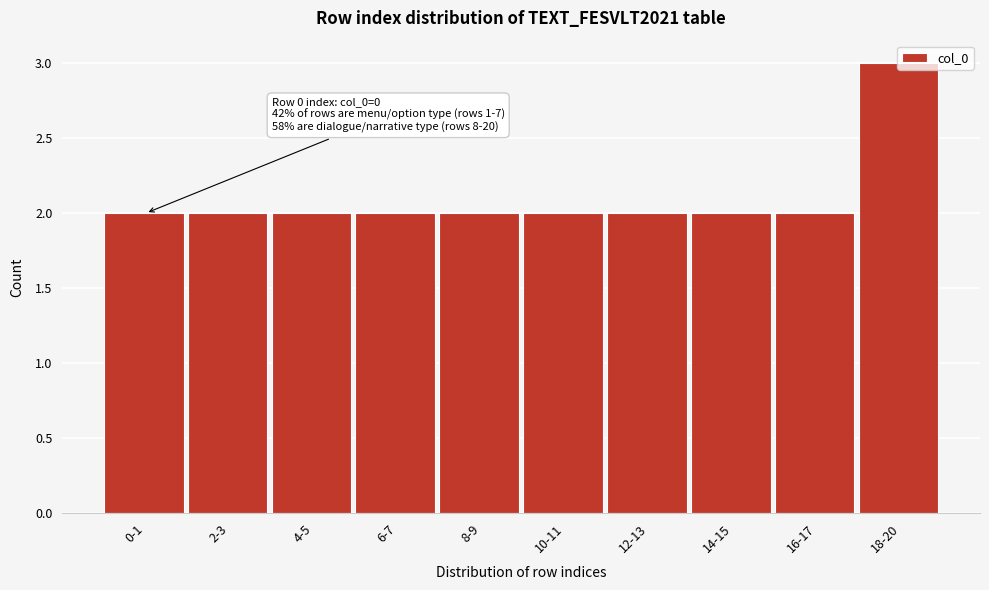

Approximately how many times larger is the value at 4-5 compared to 2-3?

1.0